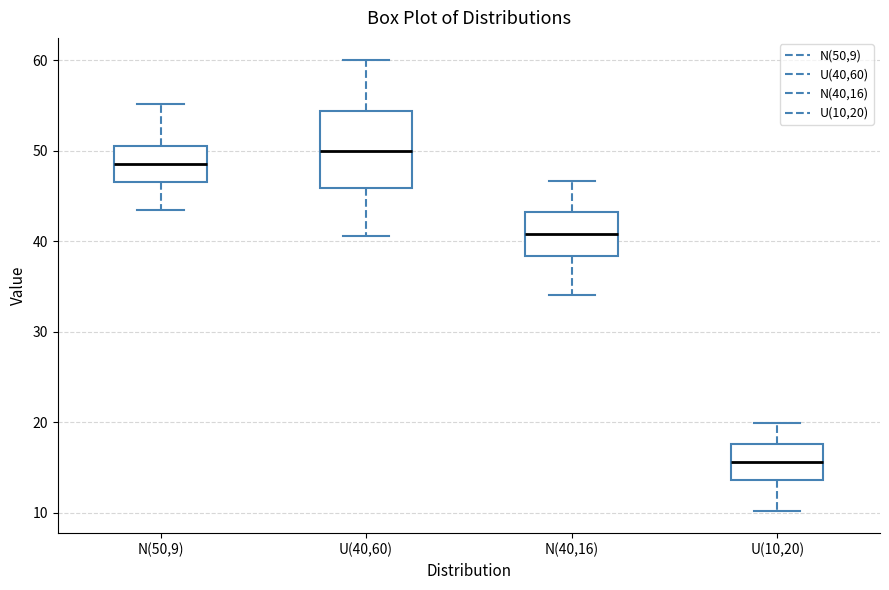

Reading left to right, read every box against the y-axis: the position of its median line, the range the box covers, and the ends of its whiskers. The values are not printed on the chart, so give them approximately, as read against the axis.

N(50,9): median 49, box 47 to 50, whiskers 43 to 55
U(40,60): median 50, box 46 to 54, whiskers 41 to 60
N(40,16): median 41, box 38 to 43, whiskers 34 to 47
U(10,20): median 16, box 14 to 18, whiskers 10 to 20